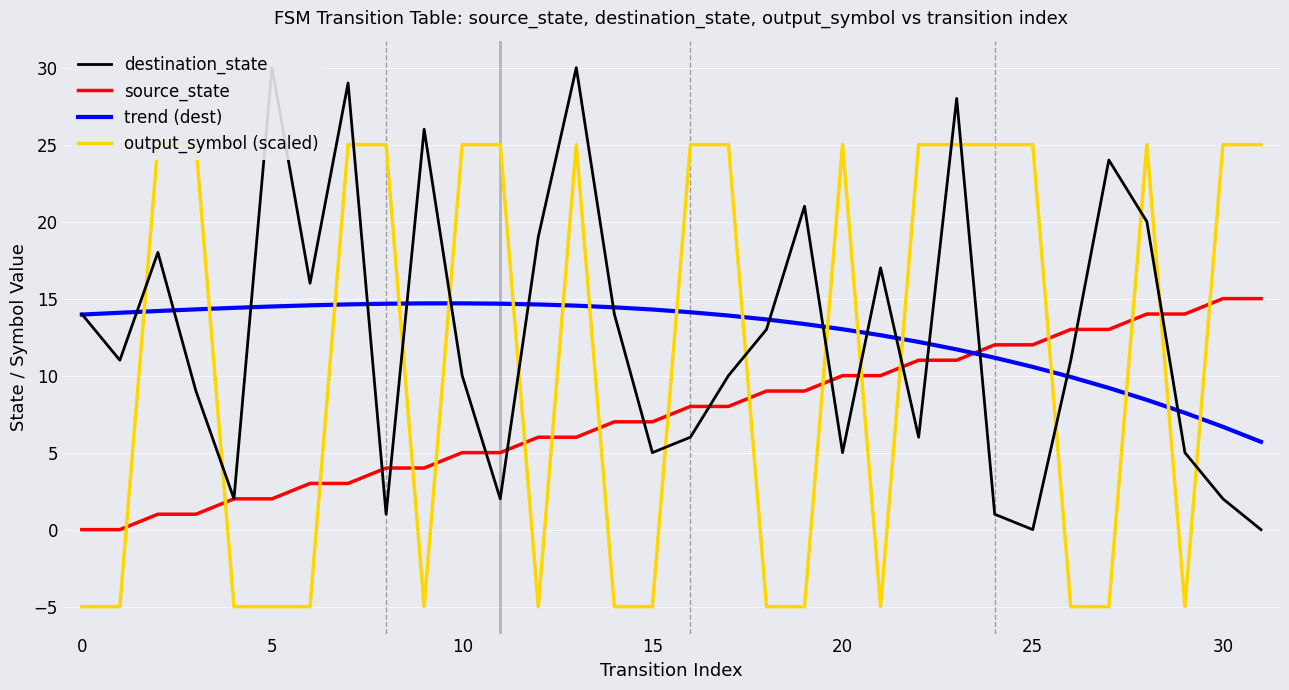

The value of source_state at 30 is 24.6. True or false?

False